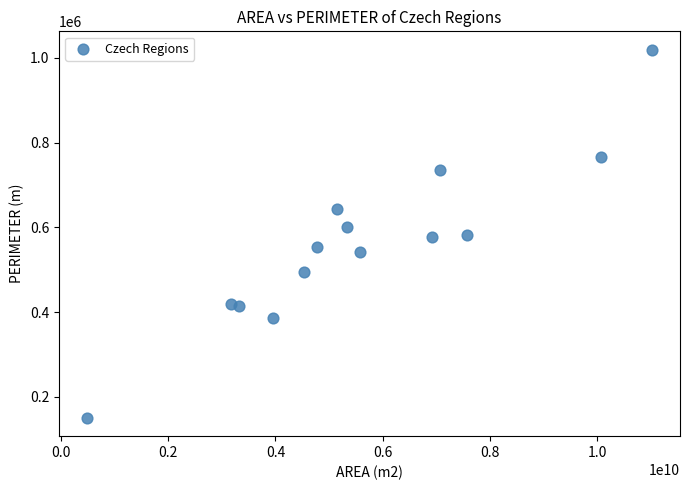

What is the range of Y values (max minus min)?

868335